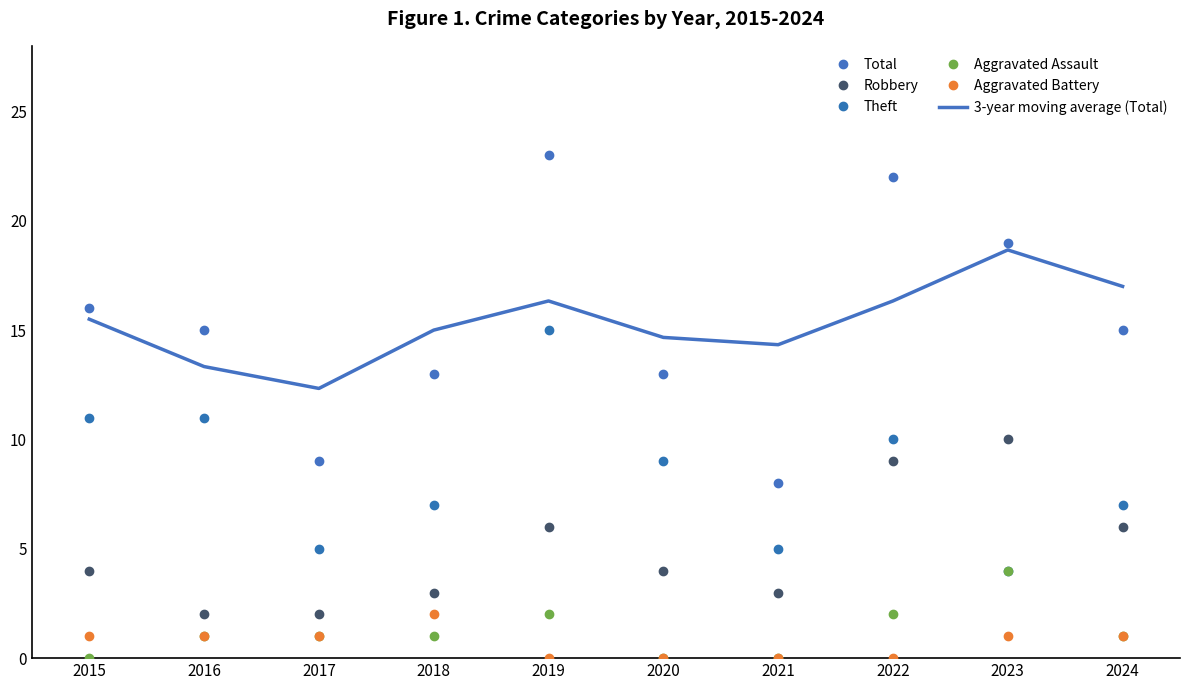

What is the difference between the maximum and minimum values in the 3-year moving average (Total) series?

6.3